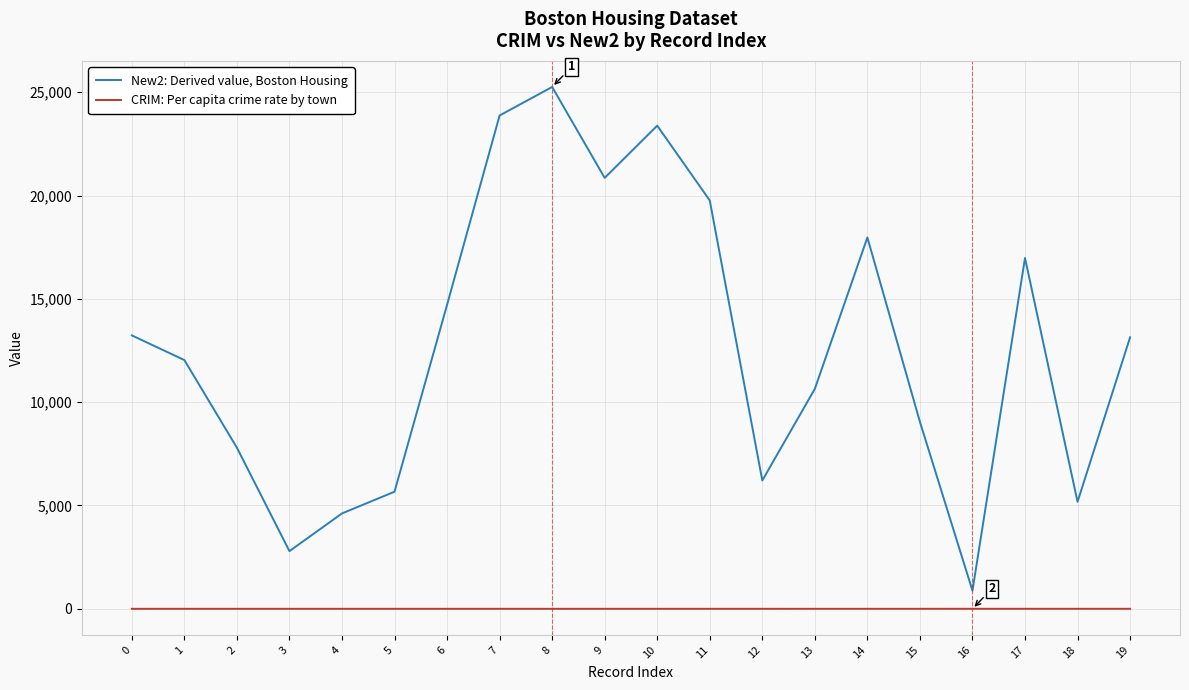

Between 0 and 6, which series saw the biggest shift?

New2: Derived value, Boston Housing